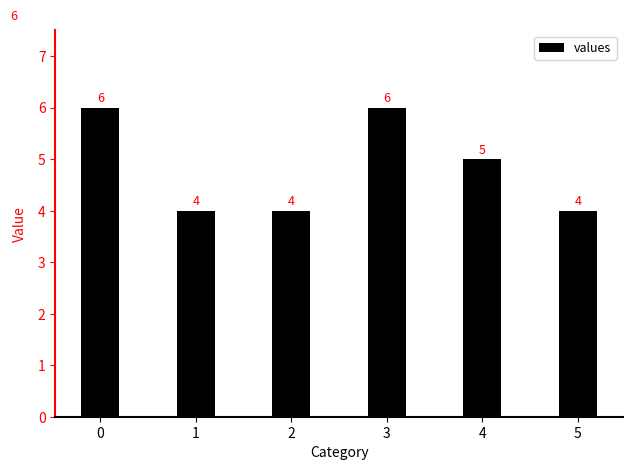

What is the difference between the second highest and second lowest values?

2